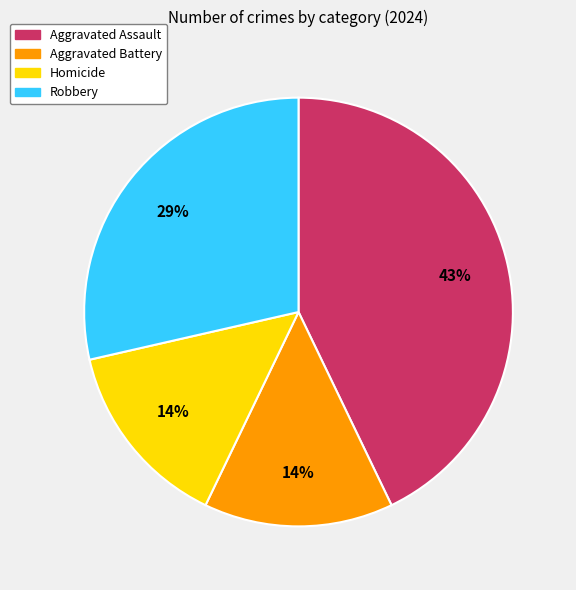

To the nearest percent, what percentage of the pie is Homicide?

14%